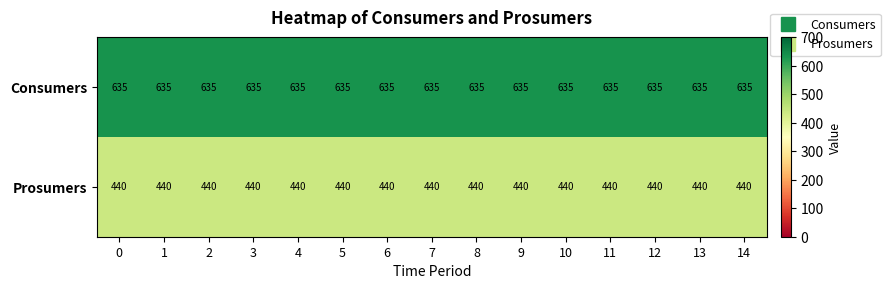

Read the Prosumers value at 5.

440